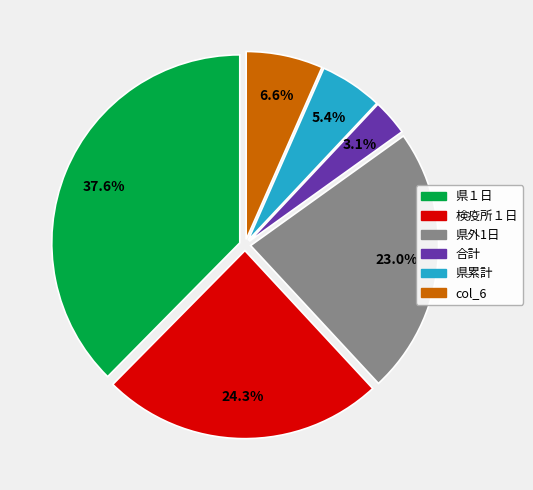

Does any single category account for the majority?

No